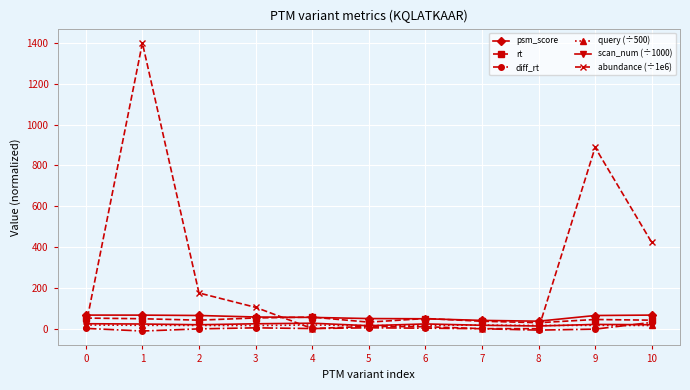

What is the value of the psm_score point at the 6th from the left?

50.0